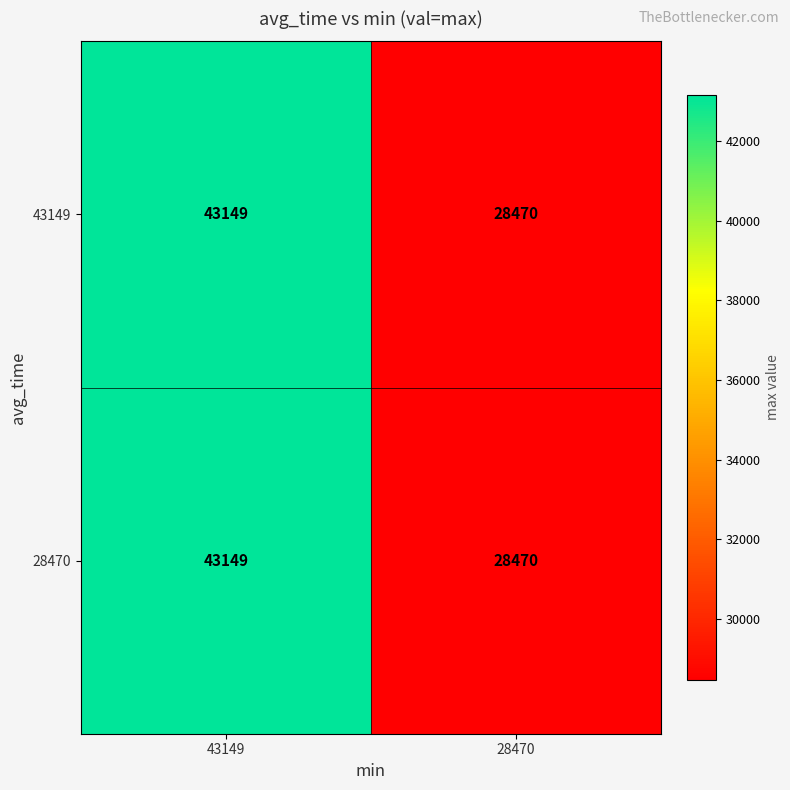

How many series are shown in this chart?

2